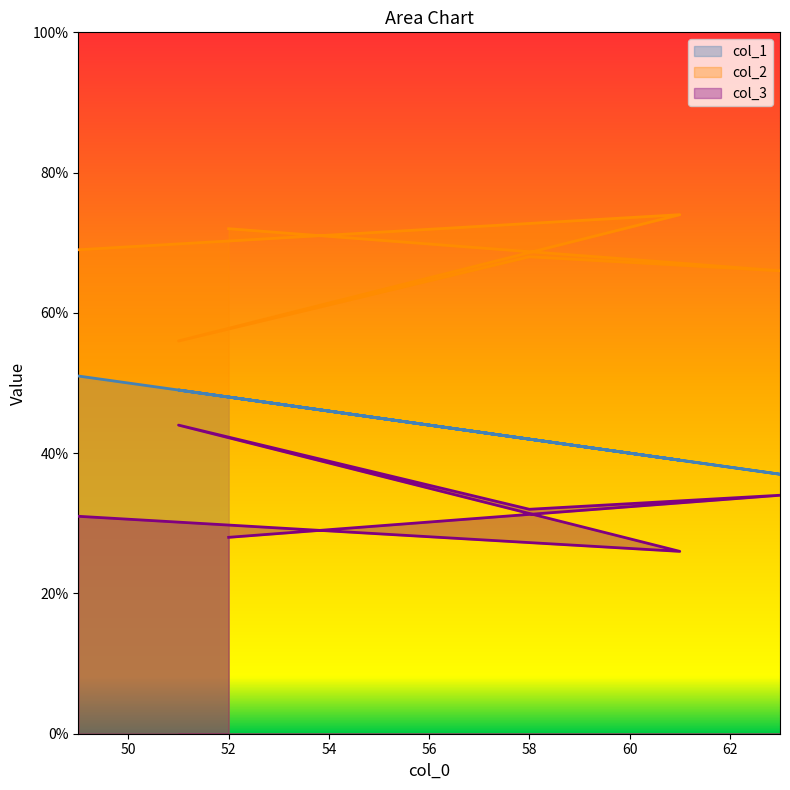

List the series in order of their overall mean, lowest first.

col_3, col_1, col_2